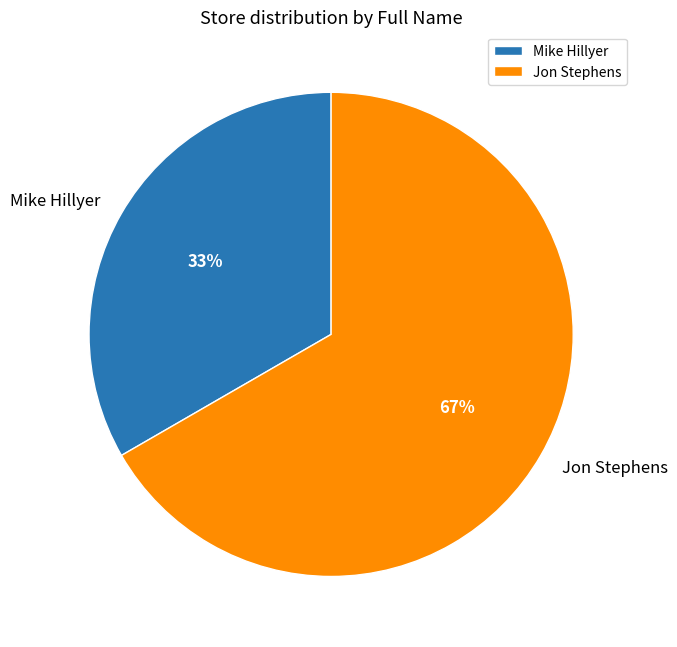

Which slice is the smallest?

Mike Hillyer